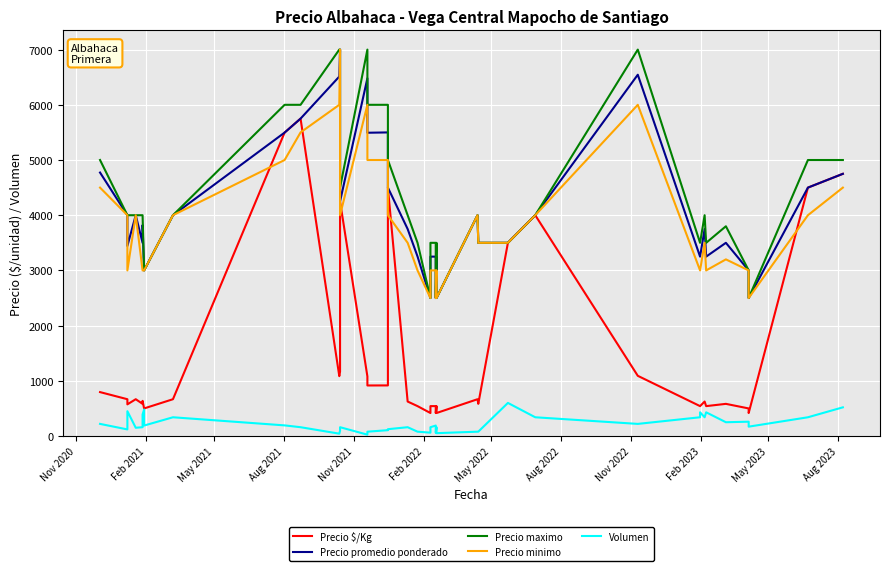

True or false: Precio $/Kg and Volumen intersect in this chart.

False